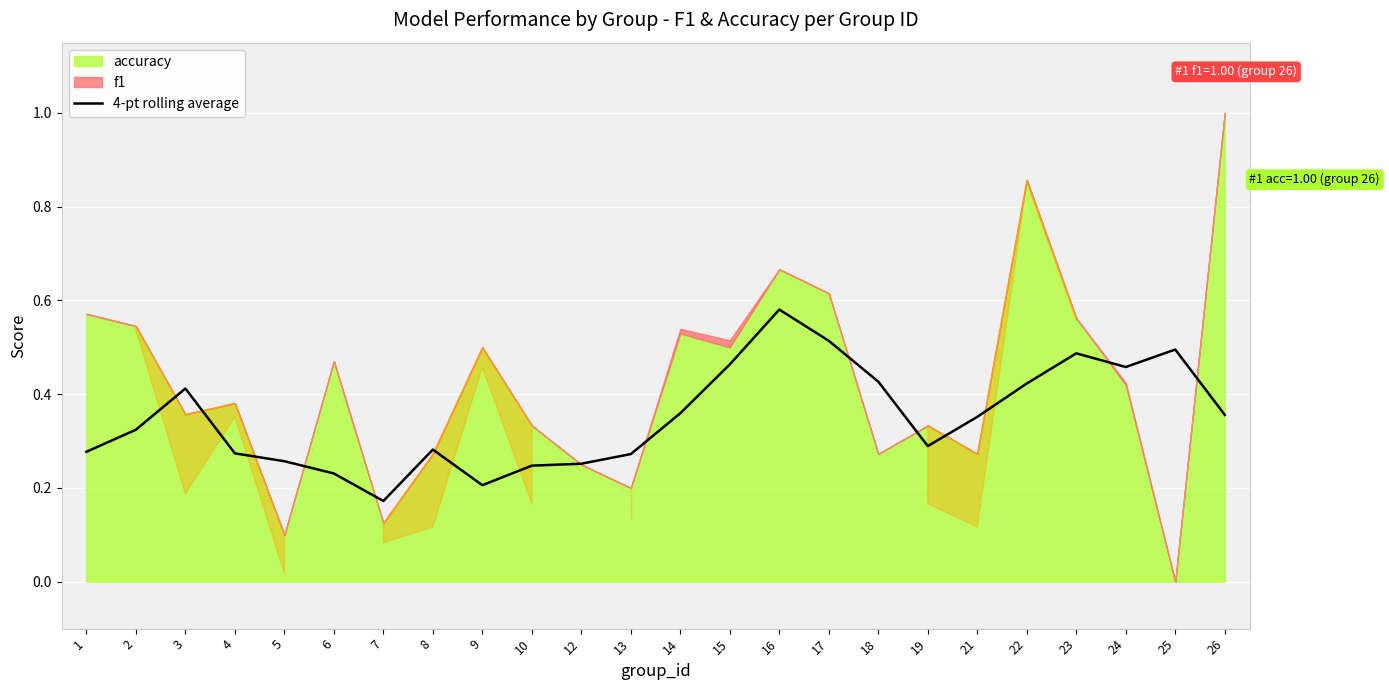

What is the sum of all values?

8.4